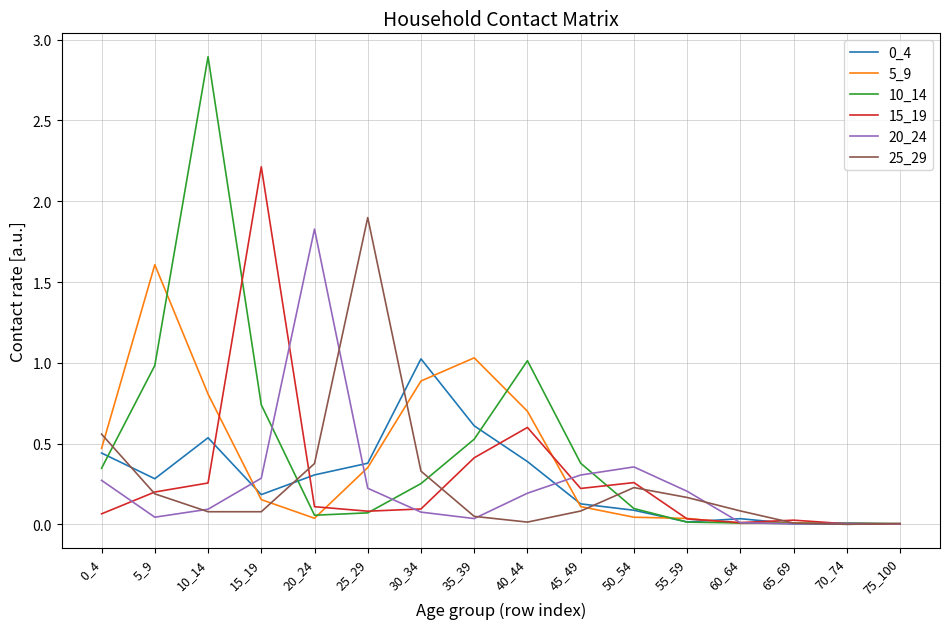

True or false: 15_19 has a value of 0.3 at 50_54.

True